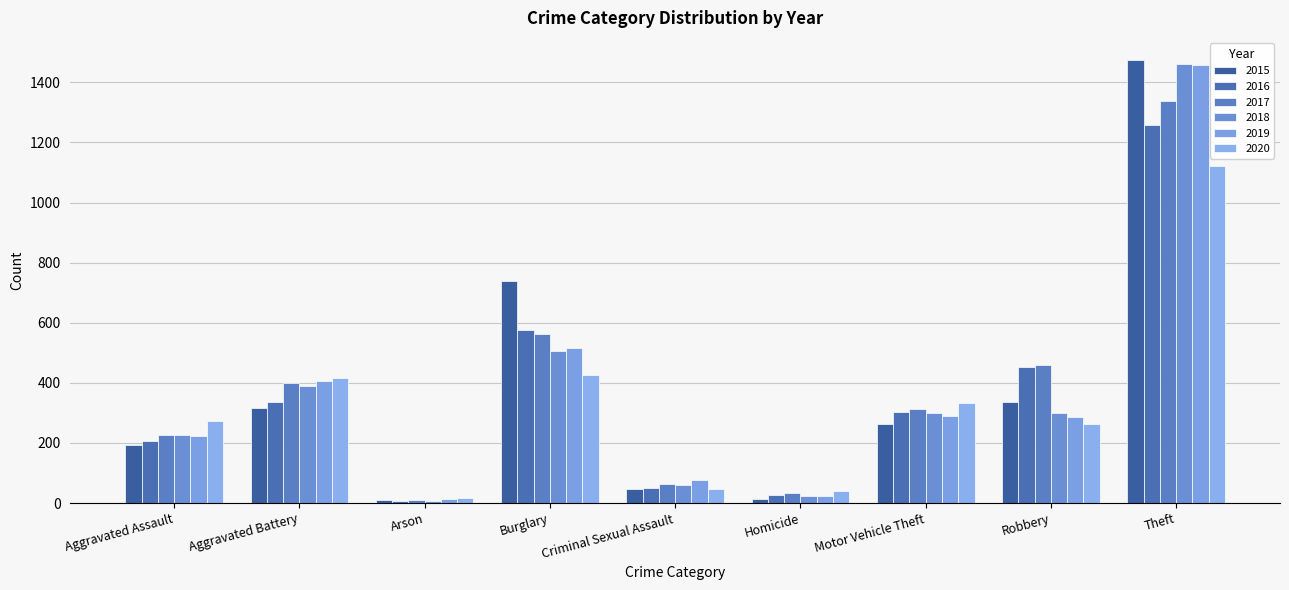

Reading left to right, list all the values displayed in this chart.

2015: Aggravated Assault=194	Aggravated Battery=316	Arson=9	Burglary=738	Criminal Sexual Assault=46	Homicide=15	Motor Vehicle Theft=263	Robbery=337	Theft=1474
2016: Aggravated Assault=206	Aggravated Battery=336	Arson=7	Burglary=576	Criminal Sexual Assault=50	Homicide=26	Motor Vehicle Theft=304	Robbery=454	Theft=1259
2017: Aggravated Assault=225	Aggravated Battery=400	Arson=10	Burglary=562	Criminal Sexual Assault=62	Homicide=33	Motor Vehicle Theft=312	Robbery=460	Theft=1339
2018: Aggravated Assault=225	Aggravated Battery=389	Arson=7	Burglary=506	Criminal Sexual Assault=60	Homicide=25	Motor Vehicle Theft=298	Robbery=301	Theft=1461
2019: Aggravated Assault=223	Aggravated Battery=407	Arson=12	Burglary=517	Criminal Sexual Assault=77	Homicide=22	Motor Vehicle Theft=290	Robbery=287	Theft=1459
2020: Aggravated Assault=273	Aggravated Battery=416	Arson=17	Burglary=425	Criminal Sexual Assault=48	Homicide=41	Motor Vehicle Theft=333	Robbery=263	Theft=1120